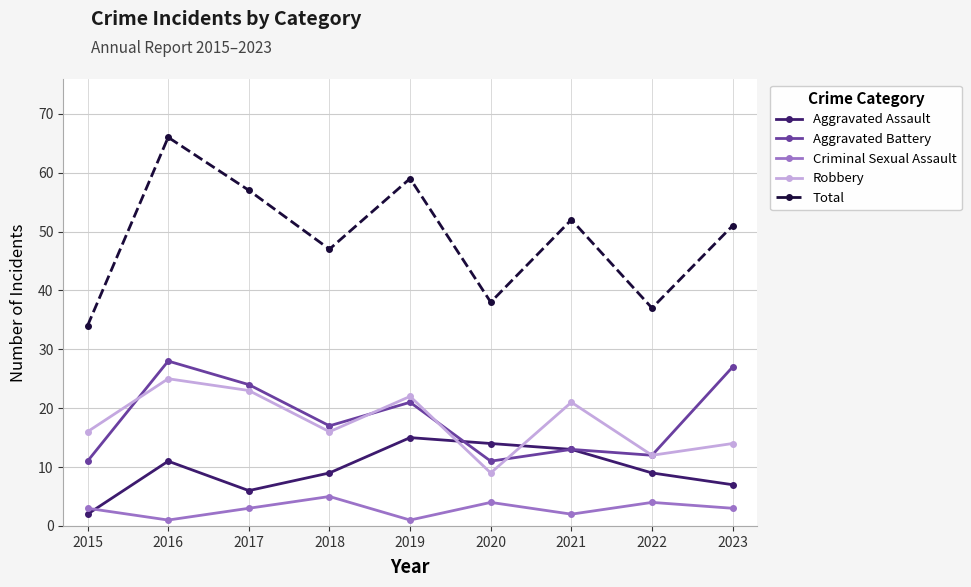

What is the value of the Criminal Sexual Assault point at the 5th from the left?

1